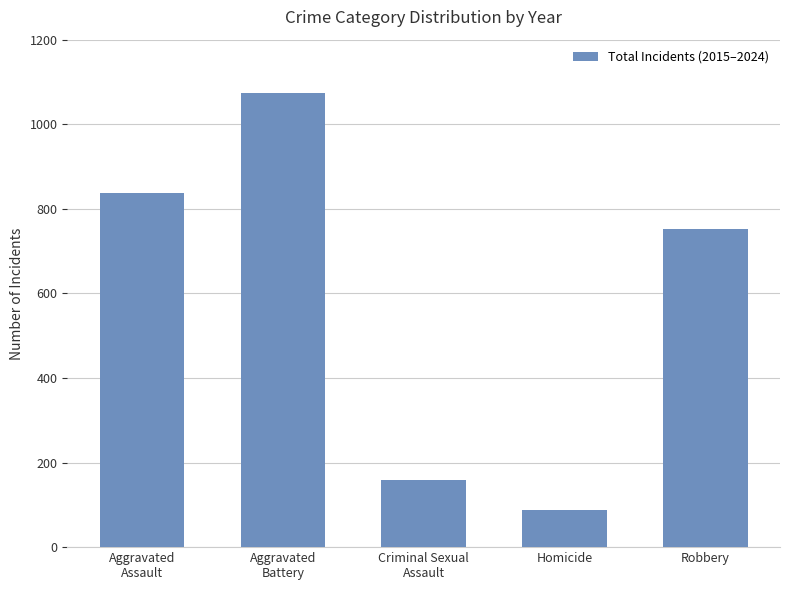

True or false: the data shows 24 at Homicide.

False